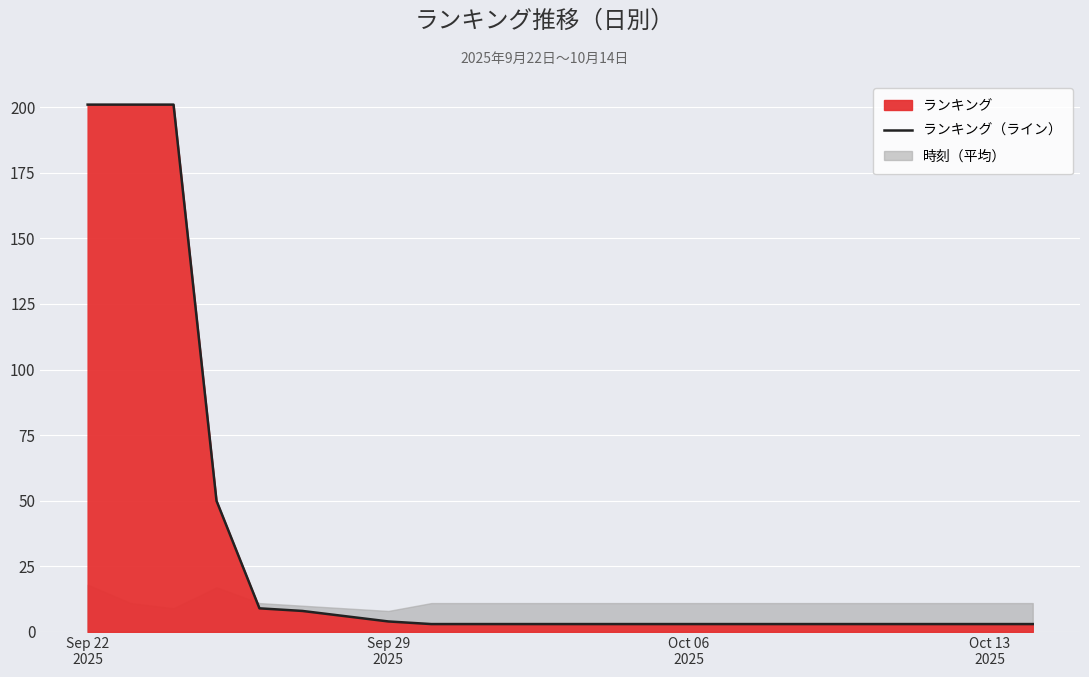

True or false: the data shows 1 at 8.

False